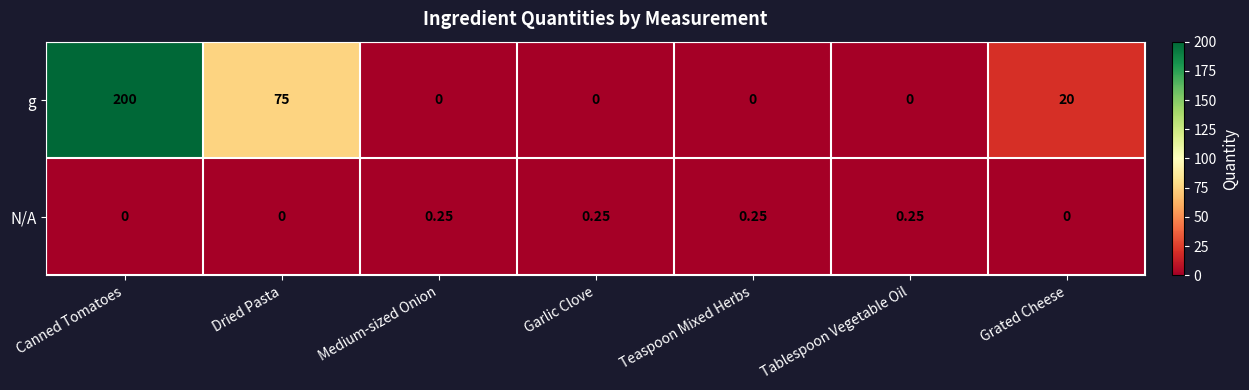

Is the value of g at Canned Tomatoes greater than the value of N/A at Tablespoon Vegetable Oil?

Yes